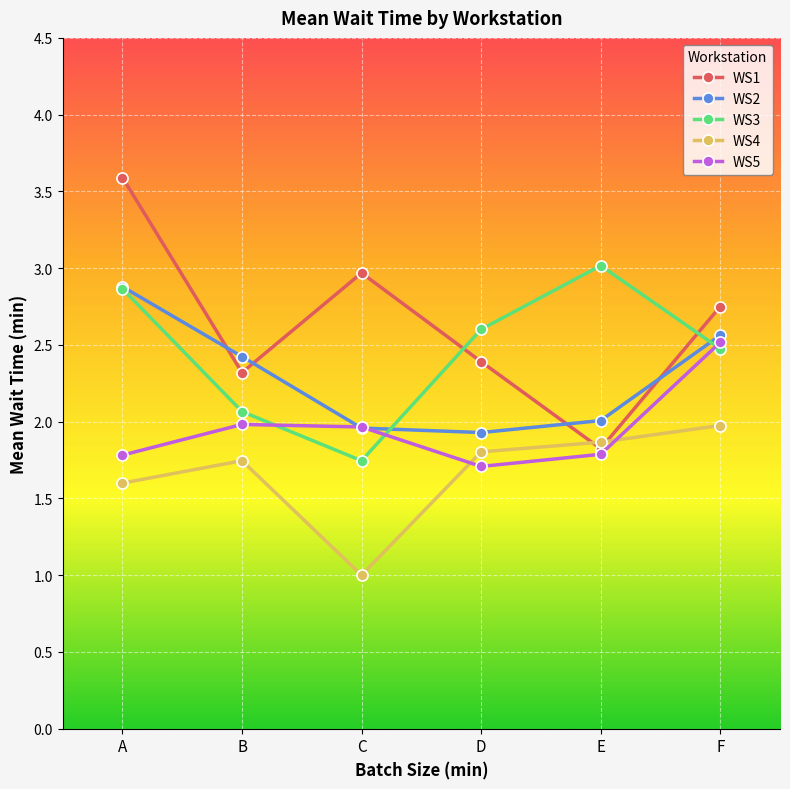

How many data points in WS1 are above 2?

5